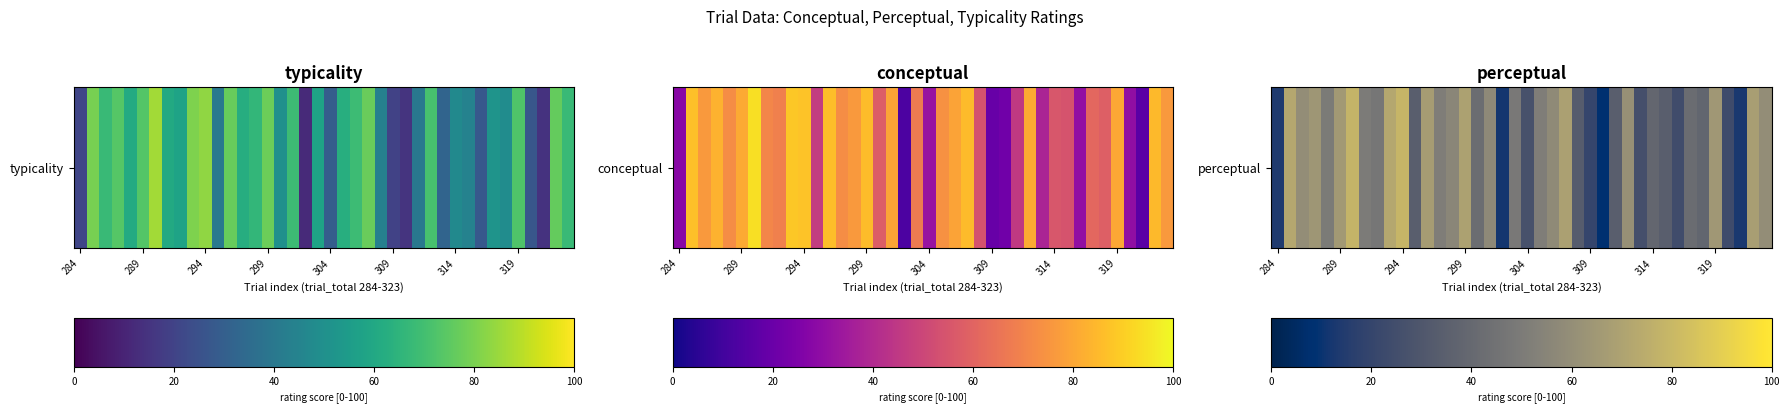

True or false: the data shows 44.8 at 319.

False